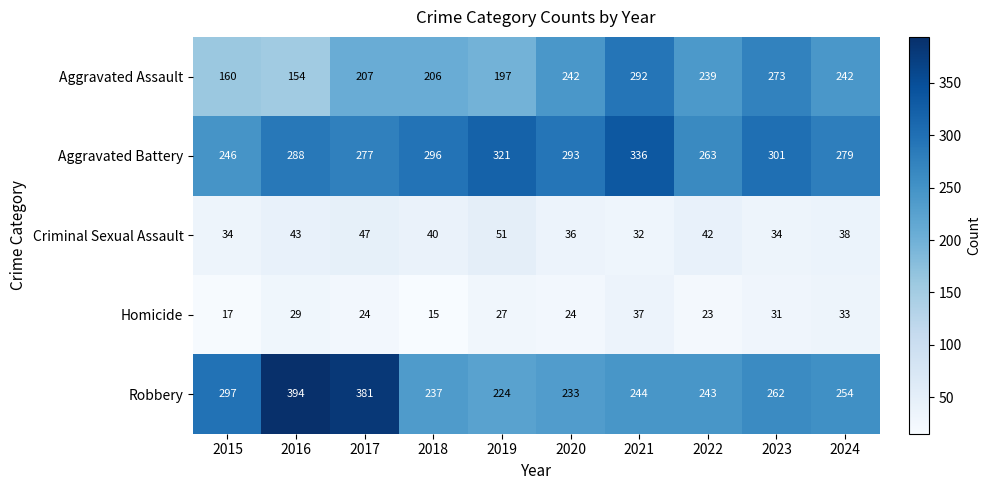

What is the total value across all series at 2023?

901